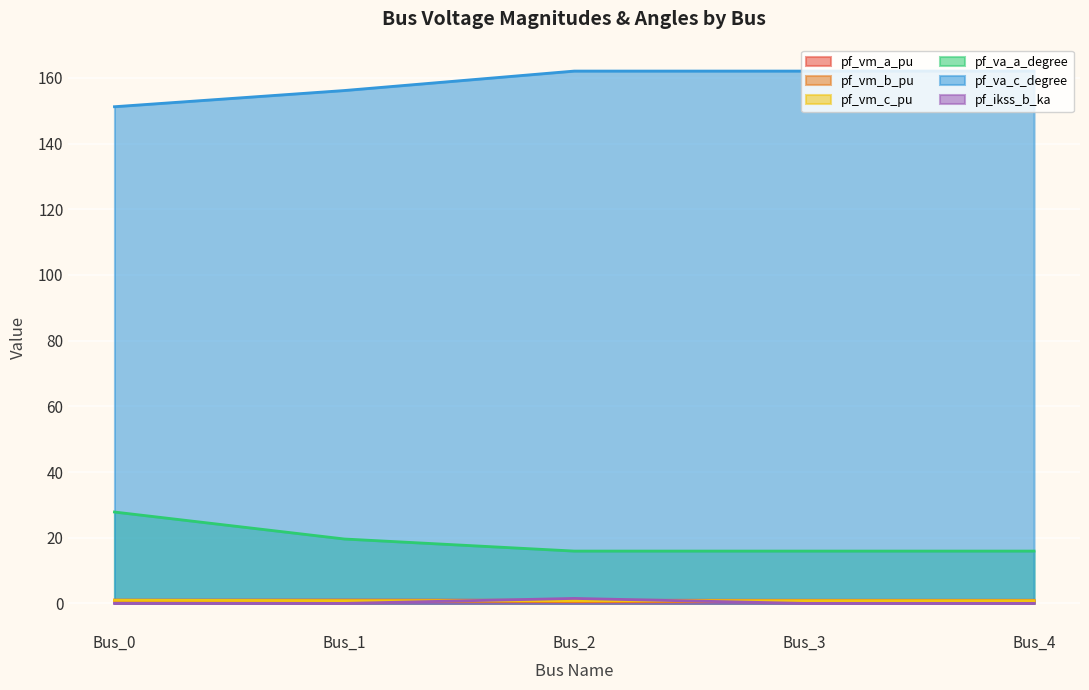

What value does the pf_vm_c_pu series have at Bus_3?

0.9